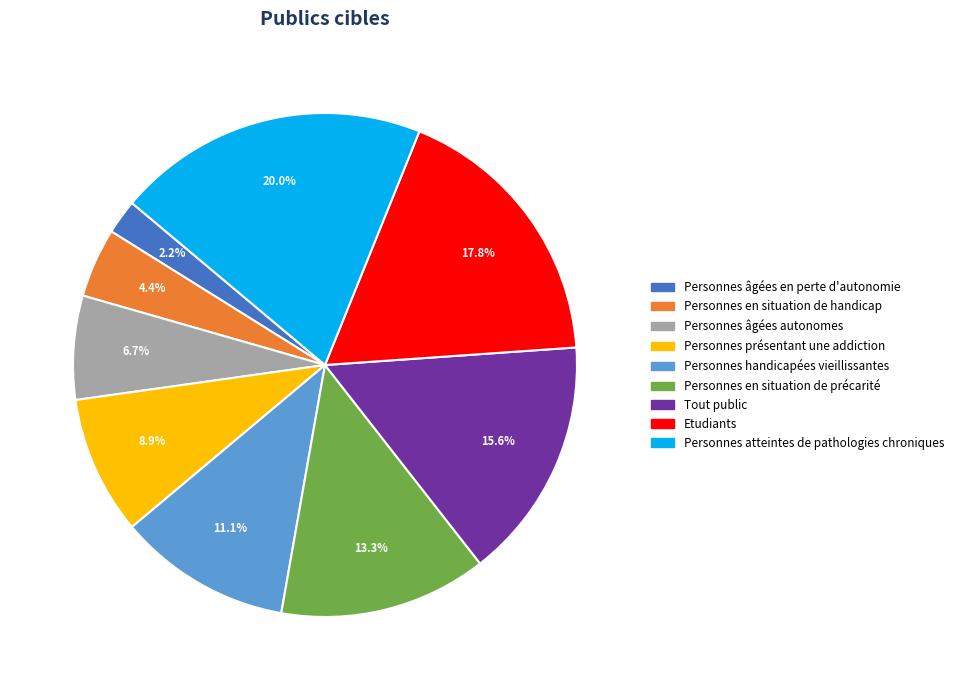

Rank the categories by value from highest to lowest.

Personnes atteintes de pathologies chroniques, Etudiants, Tout public, Personnes en situation de précarité, Personnes handicapées vieillissantes, Personnes présentant une addiction, Personnes âgées autonomes, Personnes en situation de handicap, Personnes âgées en perte d'autonomie